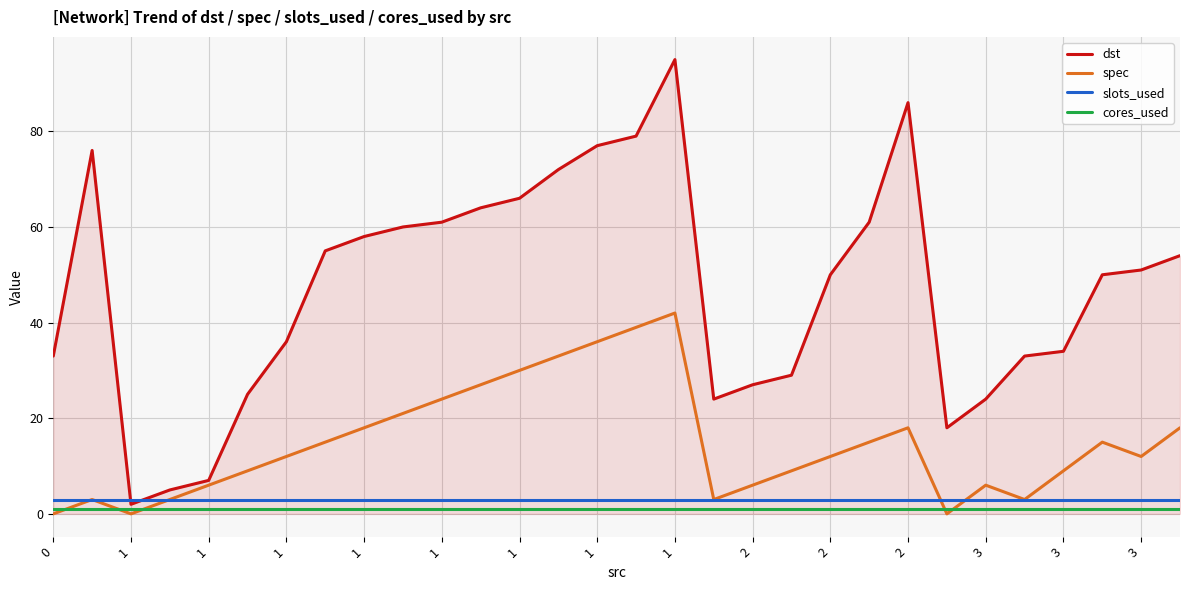

In spec, how many points are lower than both neighbors (excluding endpoints)?

5